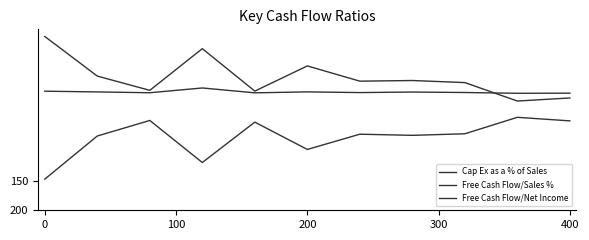

Does the chart have visible grid lines?

No